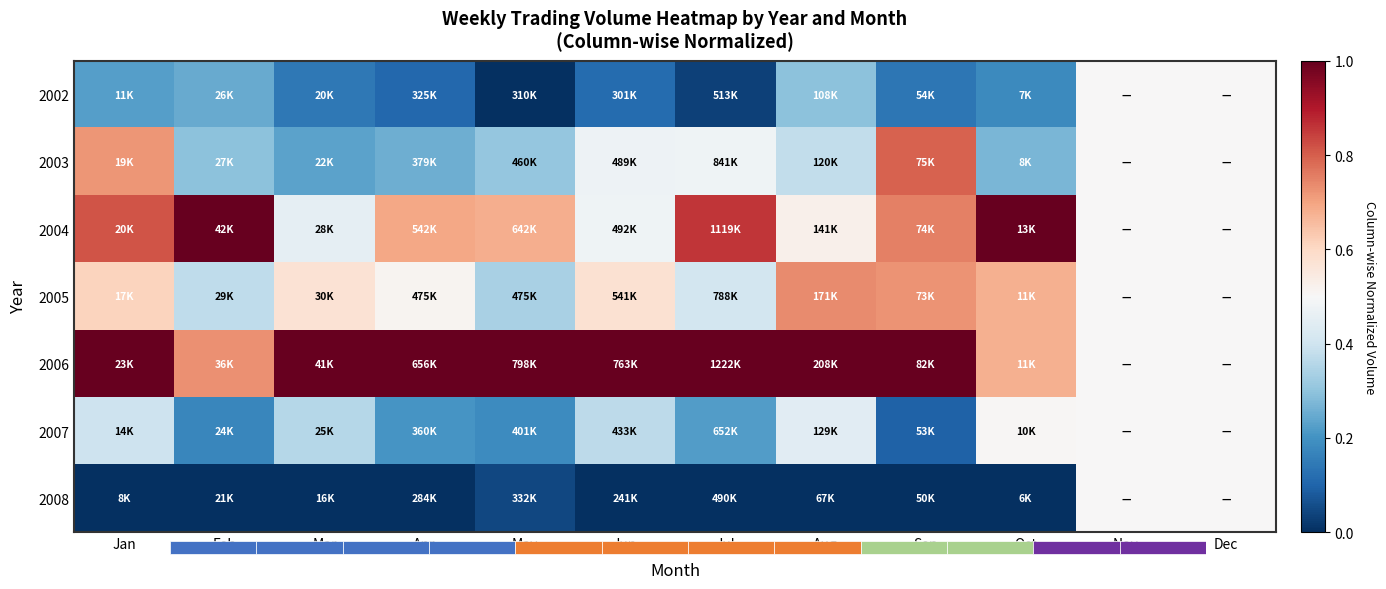

Count the number of data series in this chart.

7